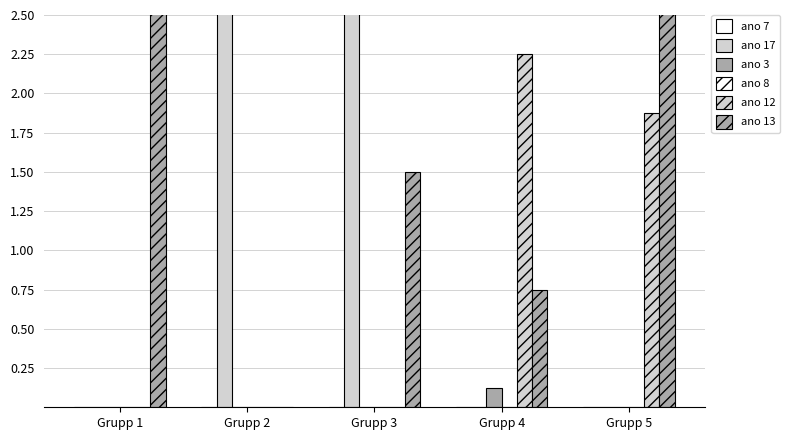

Between Grupp 1 and Grupp 5, which series saw the biggest shift?

ano 12